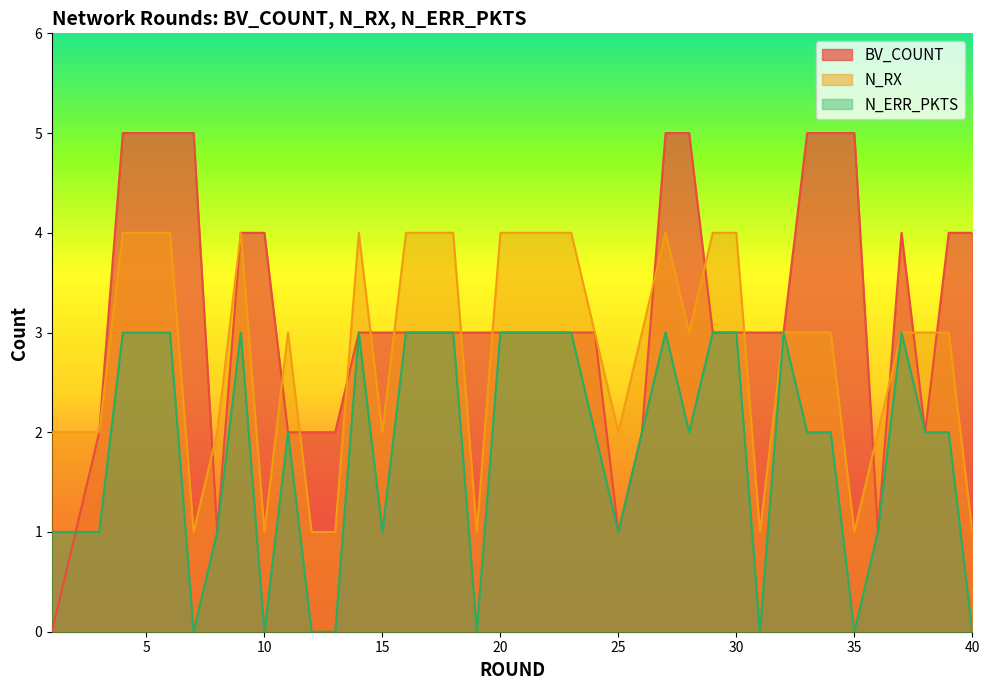

How many BV_COUNT values are between 2 and 4?

26